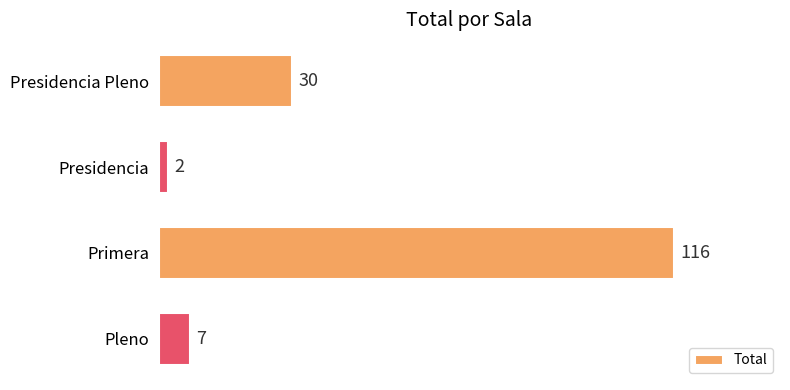

List the labels in order of value, largest first.

Primera, Presidencia Pleno, Pleno, Presidencia